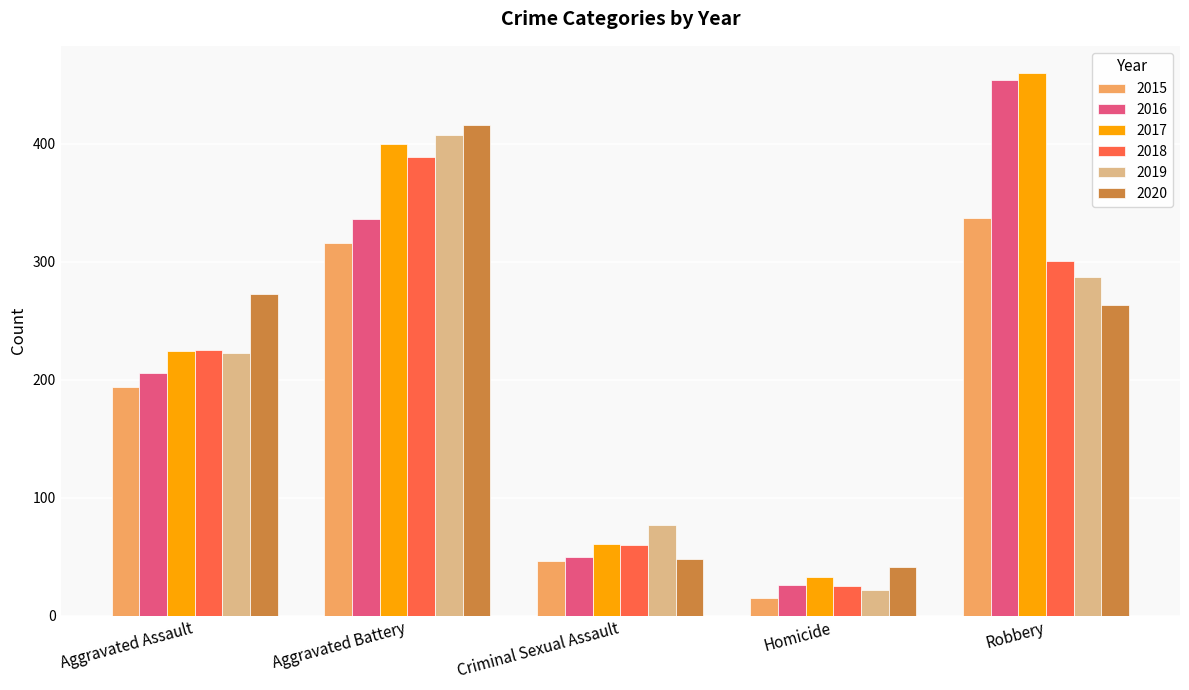

What is the approximate value of 2018 at Aggravated Assault?

225